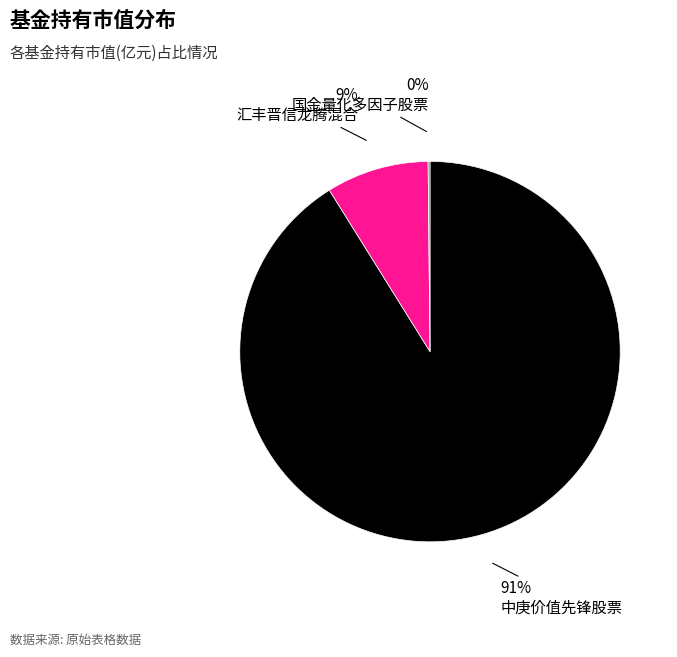

To the nearest percent, what is the average slice percentage?

33%